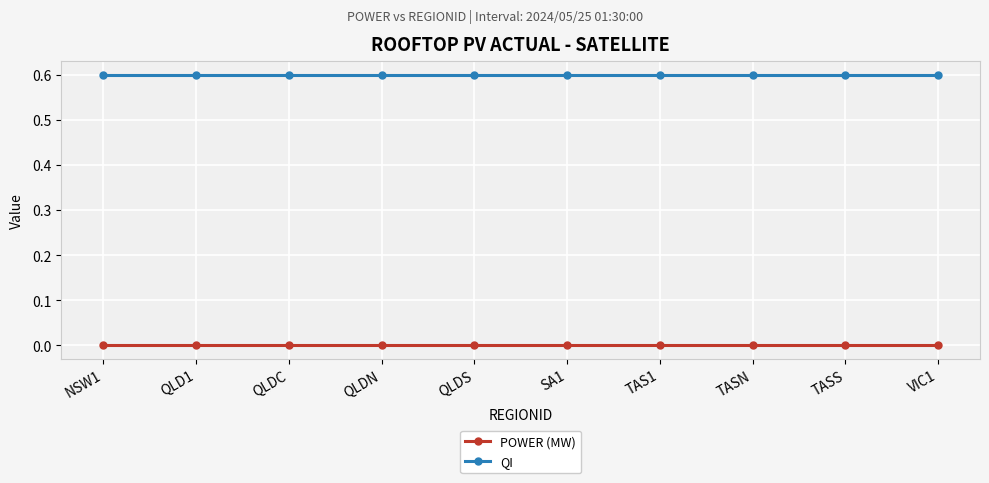

Reading left to right, what are all the values shown in this chart?

POWER (MW): NSW1=0.0	QLD1=0.0	QLDC=0.0	QLDN=0.0	QLDS=0.0	SA1=0.0	TAS1=0.0	TASN=0.0	TASS=0.0	VIC1=0.0
QI: NSW1=0.6	QLD1=0.6	QLDC=0.6	QLDN=0.6	QLDS=0.6	SA1=0.6	TAS1=0.6	TASN=0.6	TASS=0.6	VIC1=0.6